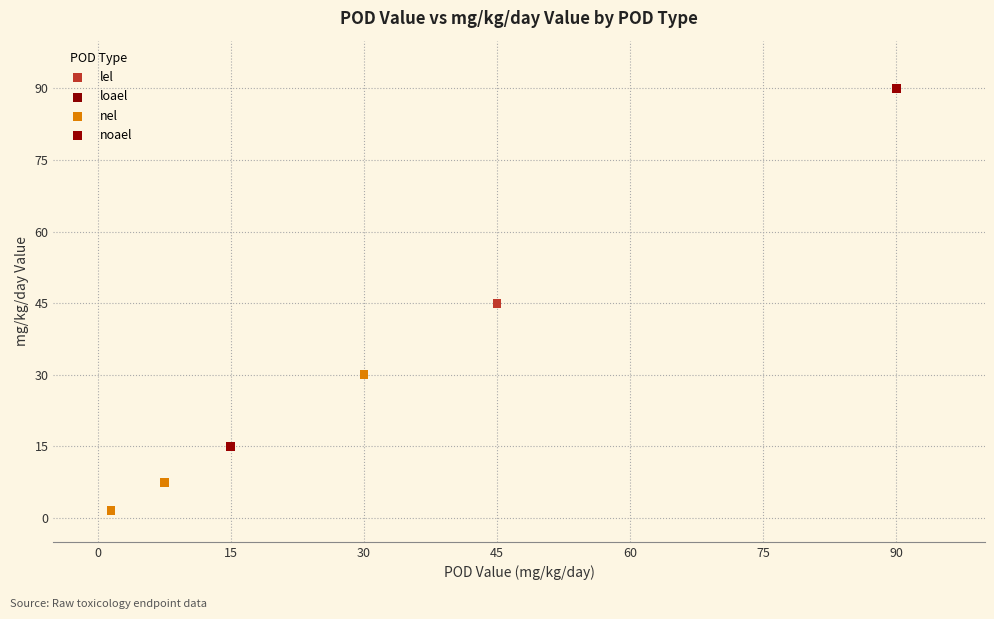

What are all the series names shown in the legend?

lel, loael, nel, noael